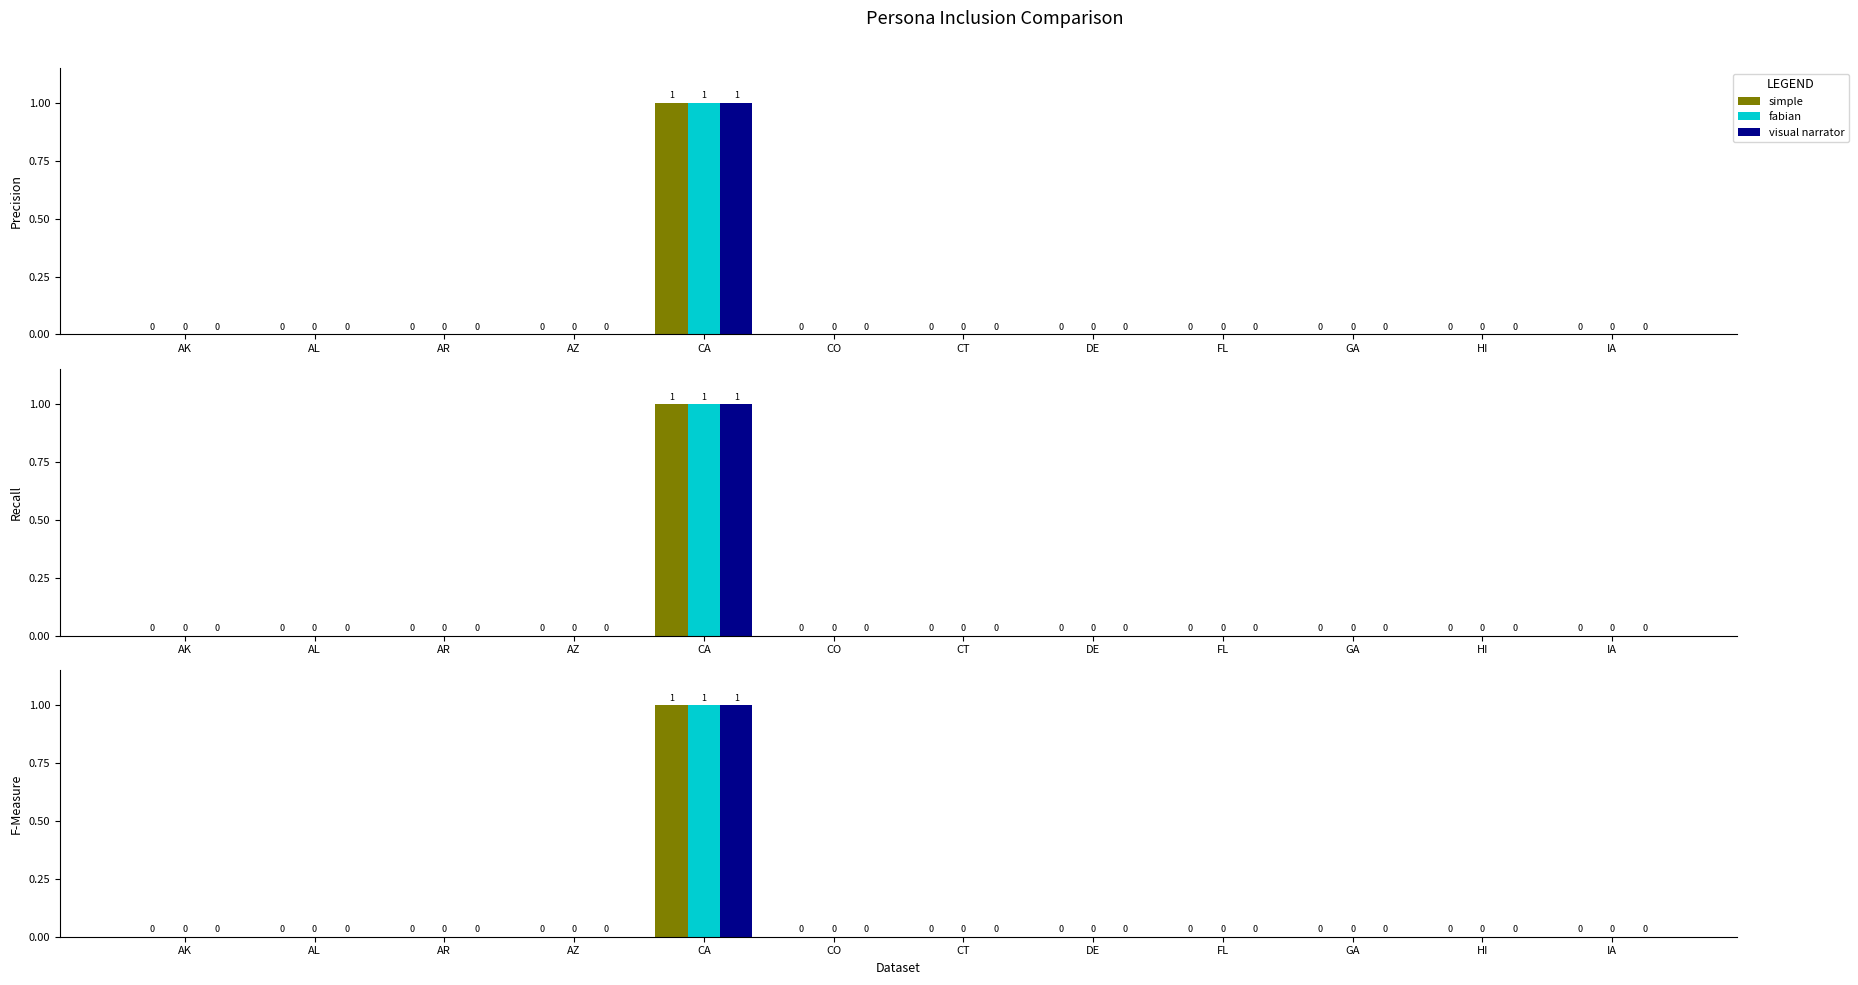

Reading left to right, transcribe all the data shown in this chart.

simple: AK=0	AL=0	AR=0	AZ=0	CA=1	CO=0	CT=0	DE=0	FL=0	GA=0	HI=0	IA=0
fabian: AK=0	AL=0	AR=0	AZ=0	CA=1	CO=0	CT=0	DE=0	FL=0	GA=0	HI=0	IA=0
visual narrator: AK=0	AL=0	AR=0	AZ=0	CA=1	CO=0	CT=0	DE=0	FL=0	GA=0	HI=0	IA=0